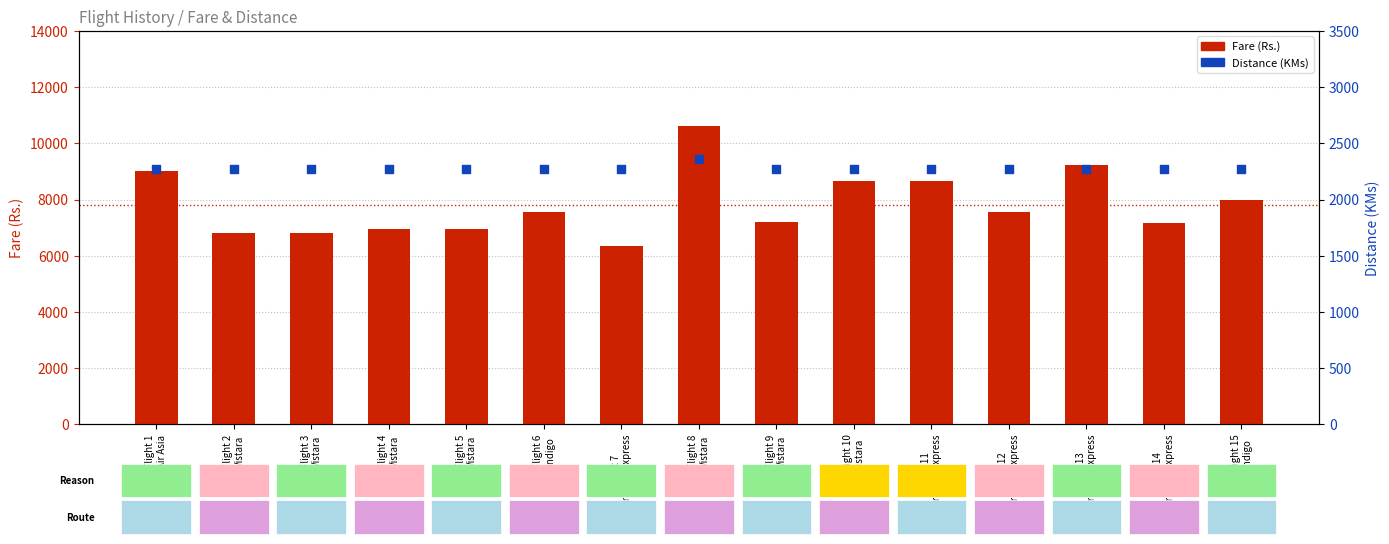

Which series has the largest total across all categories?

Fare (Rs.)